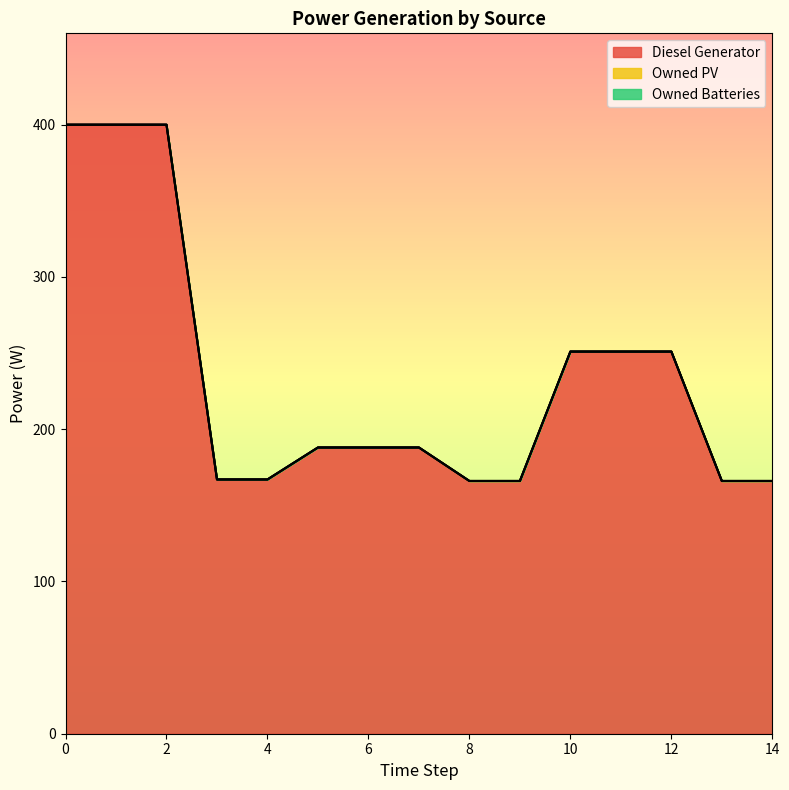

Which series has the largest total across all categories?

Diesel Generator